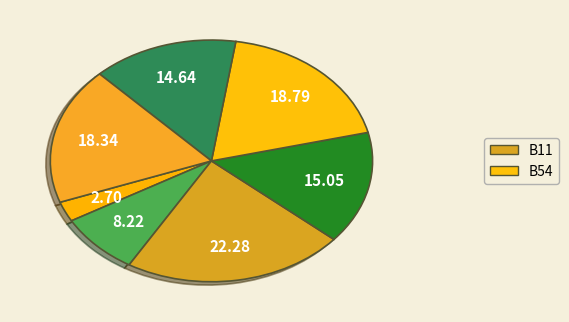

How many slices are in this pie chart?

7